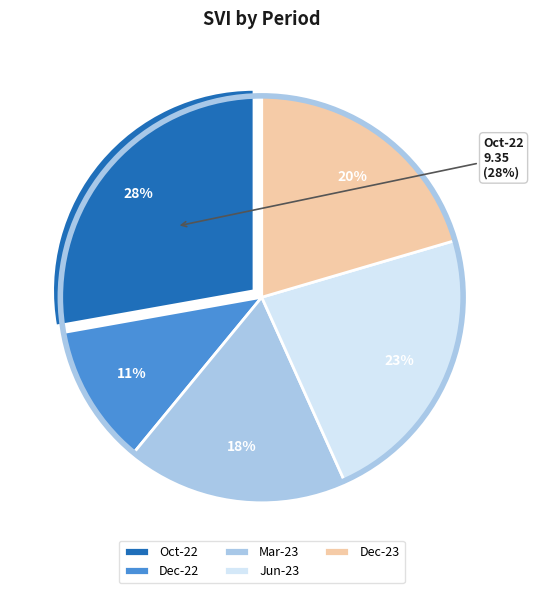

What is the total percentage of Dec-23 and Jun-23?

43.3%